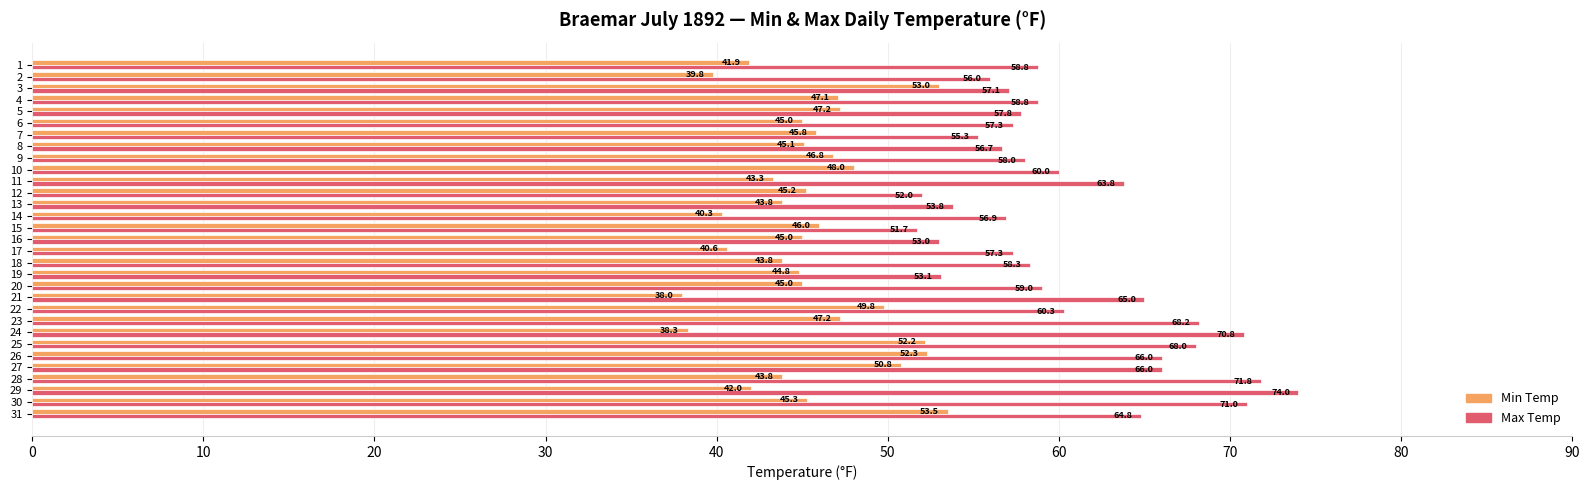

List the series in order of their overall mean, highest first.

Max Temp, Min Temp